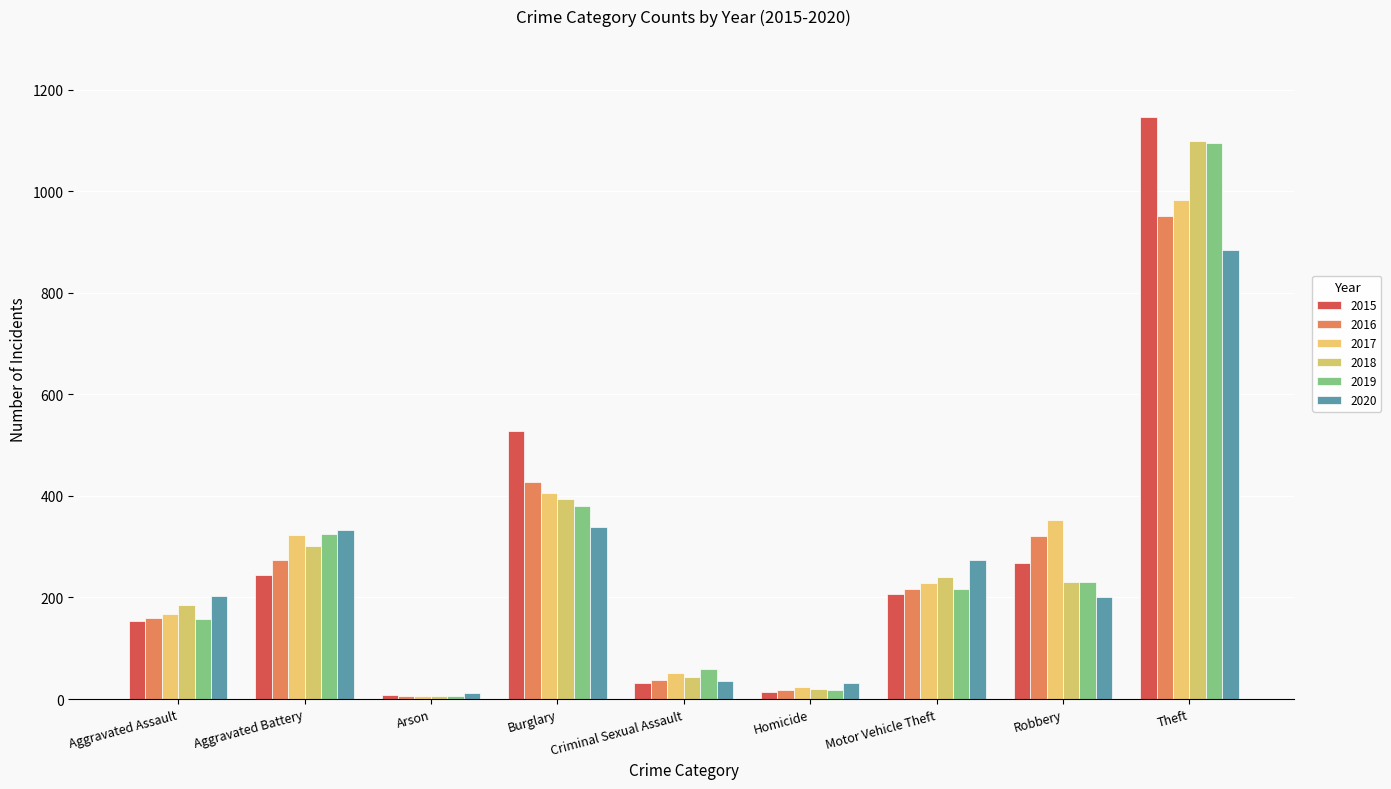

What position from the right is Arson?

7